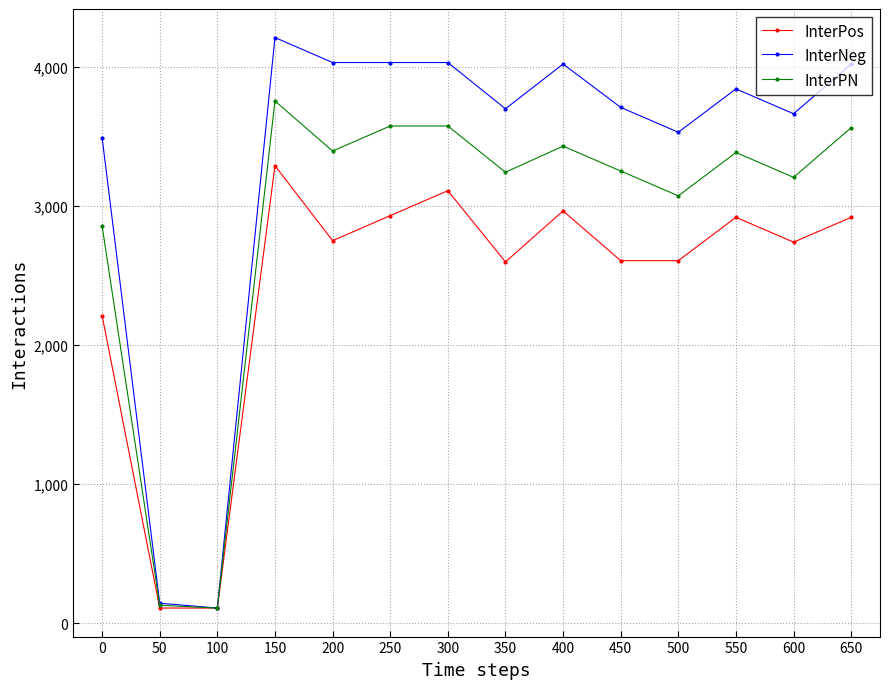

Rank the series at 200 from highest to lowest value.

InterNeg, InterPN, InterPos